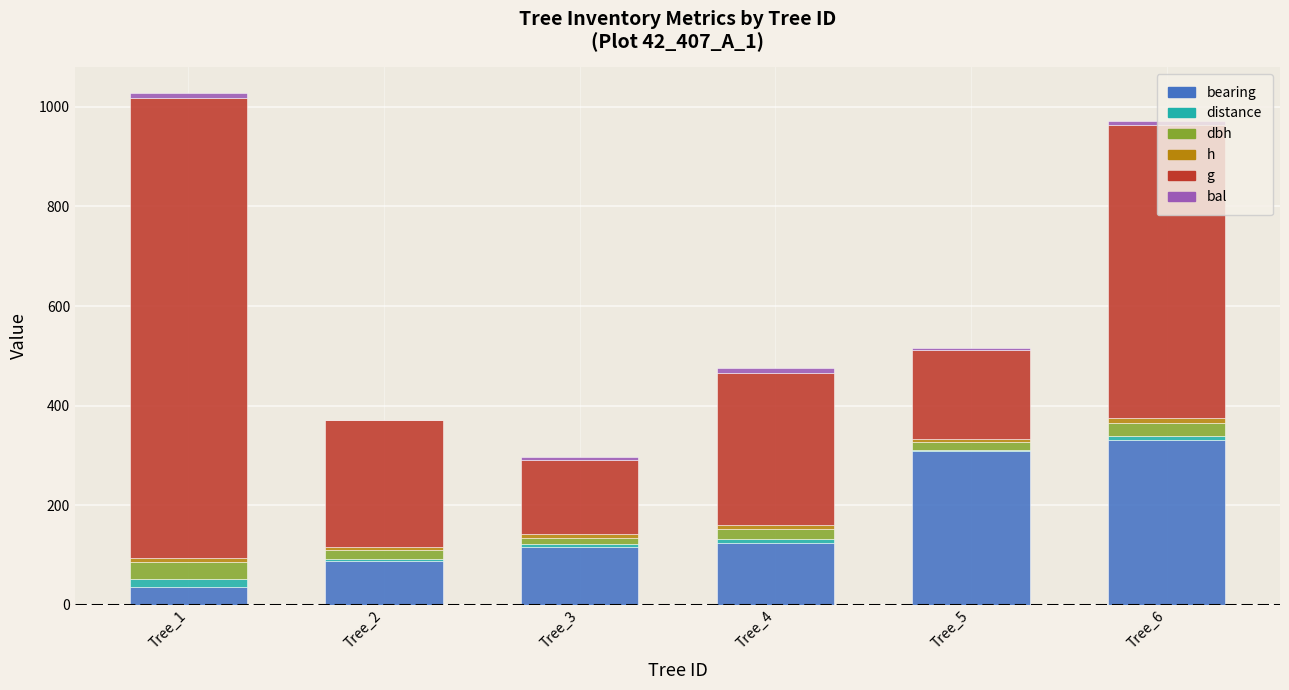

Between Tree_1 and Tree_2, which series saw the biggest shift?

g